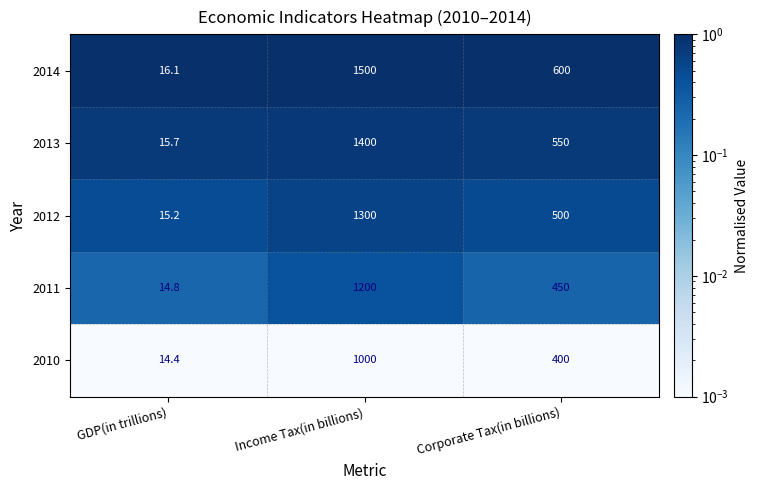

Rank the series by their maximum value, from lowest to highest.

2010, 2011, 2012, 2013, 2014